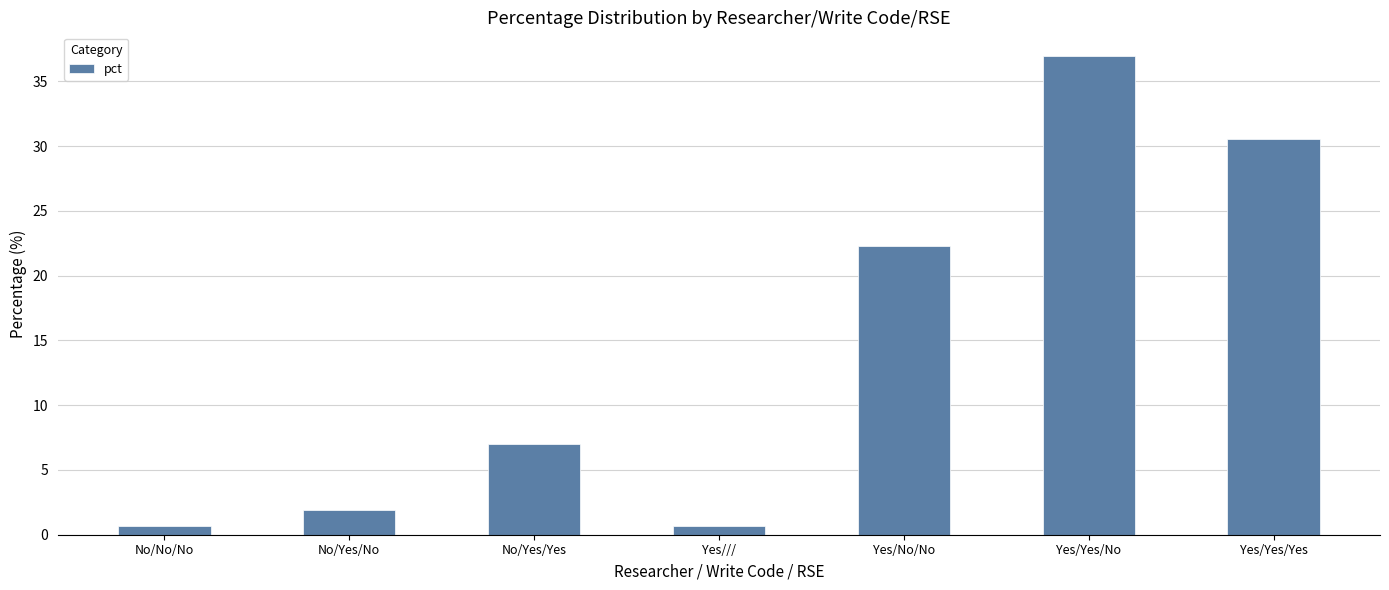

What is the ratio of the value at Yes/Yes/No to the value at No/Yes/No?

19.3